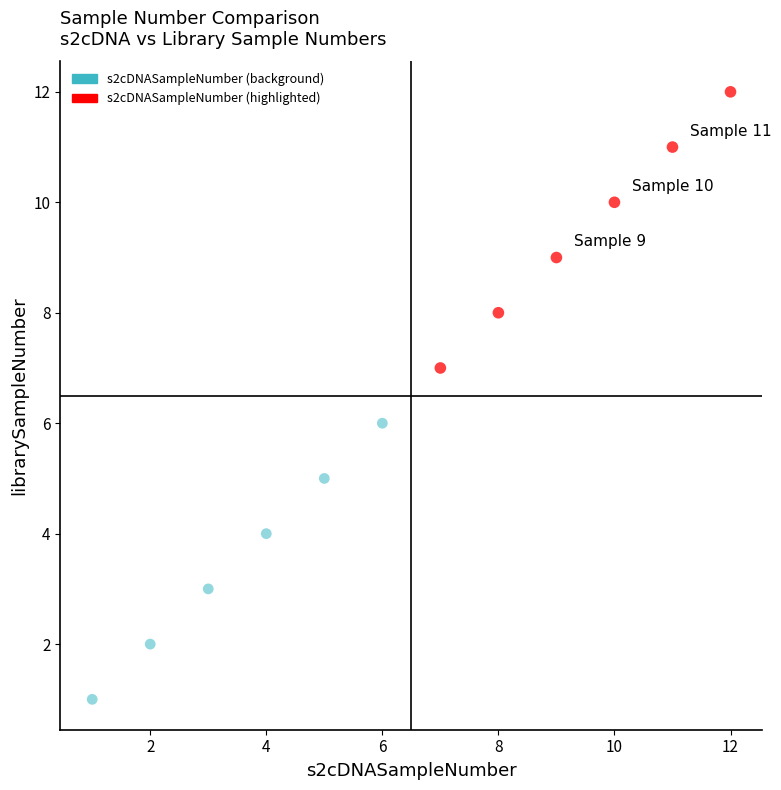

Which series reaches the minimum Y coordinate?

s2cDNASampleNumber (background)